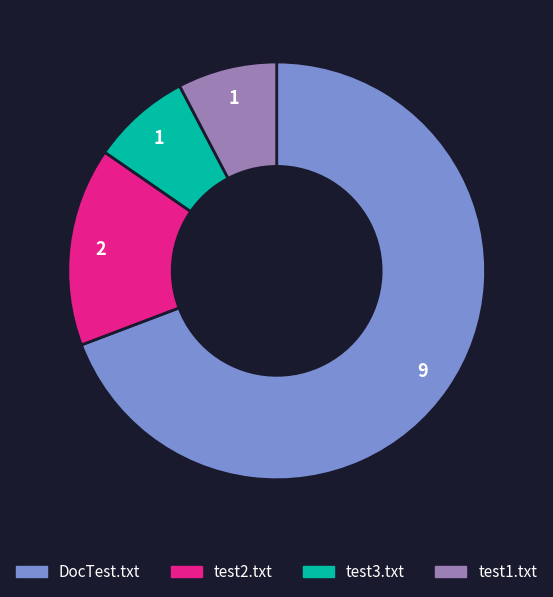

True or false: test1.txt accounts for 1% of the total.

False